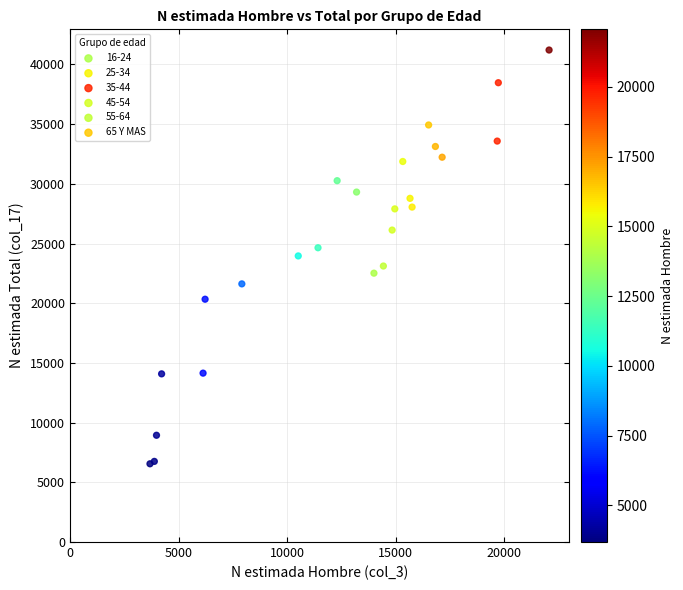

Which series contains the highest Y value?

45-54